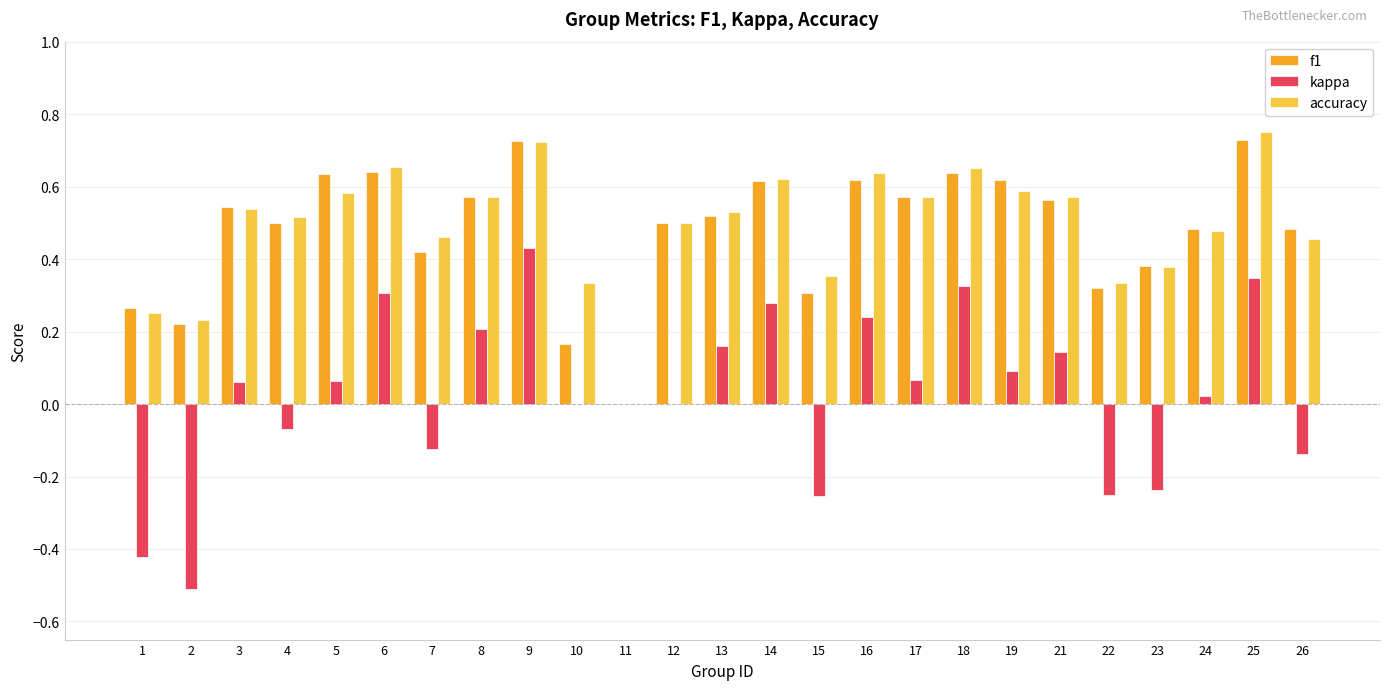

Between 12 and 13, which series saw the biggest shift?

kappa